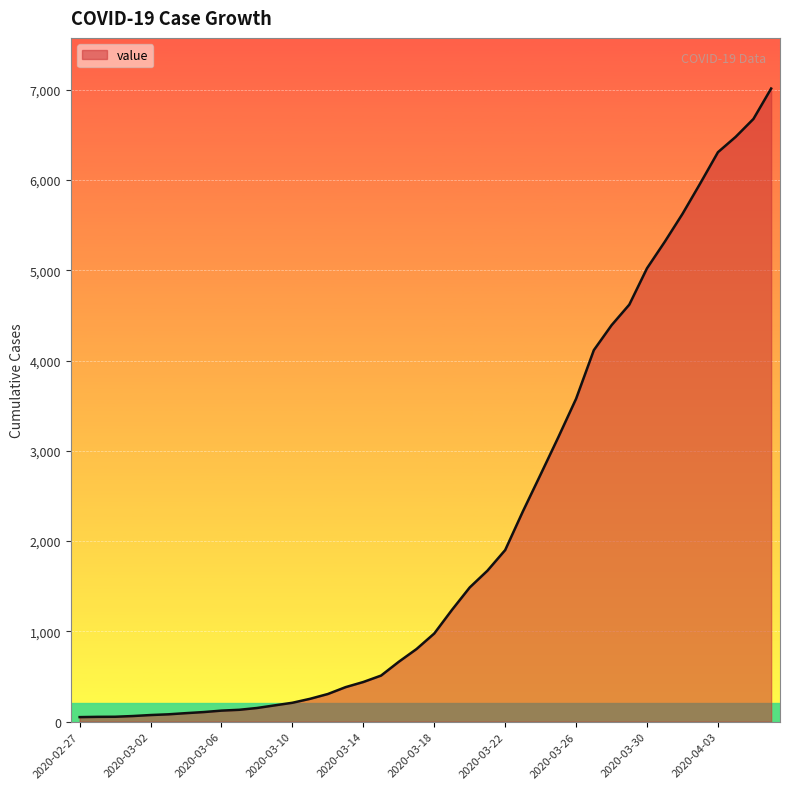

What is the average value?

2133